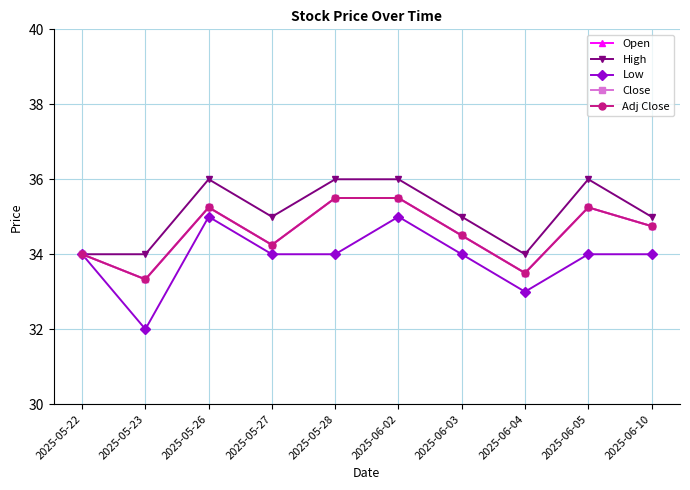

At which label does Open reach its minimum?

2025-05-23